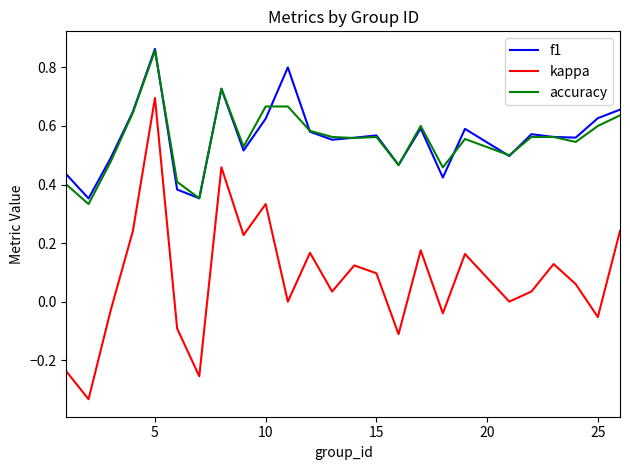

Which series has the largest range (max minus min)?

kappa